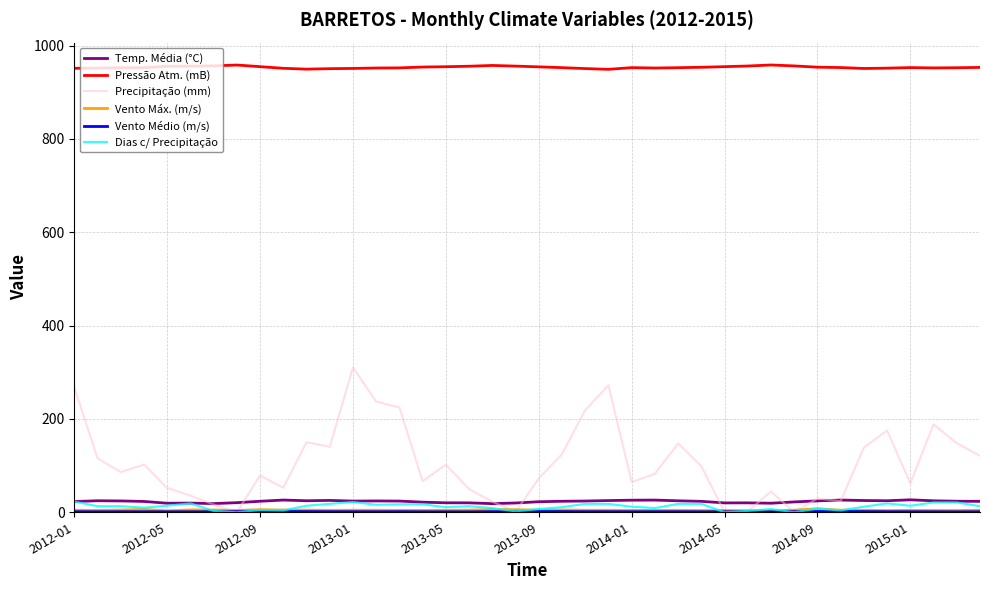

Which series has the widest spread of values?

Precipitação (mm)